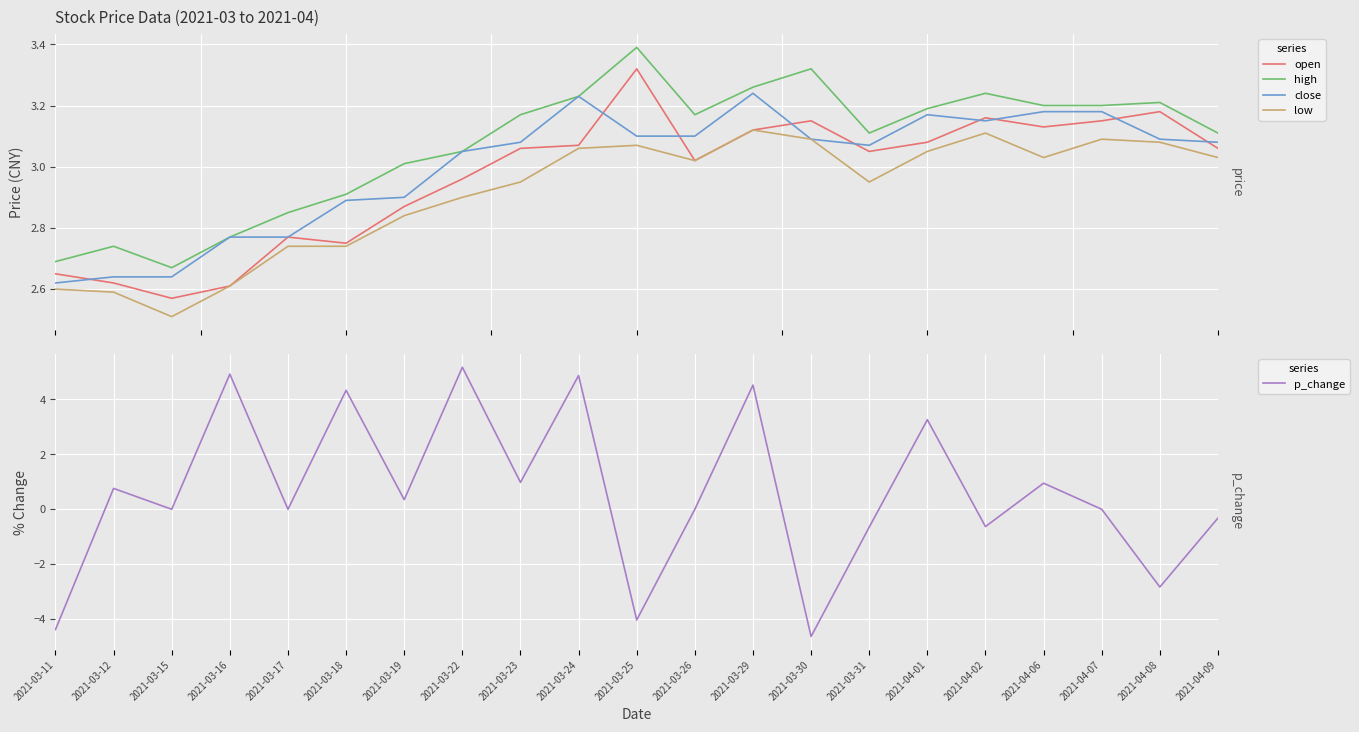

True or false: open has more than 1 interior local peaks.

True